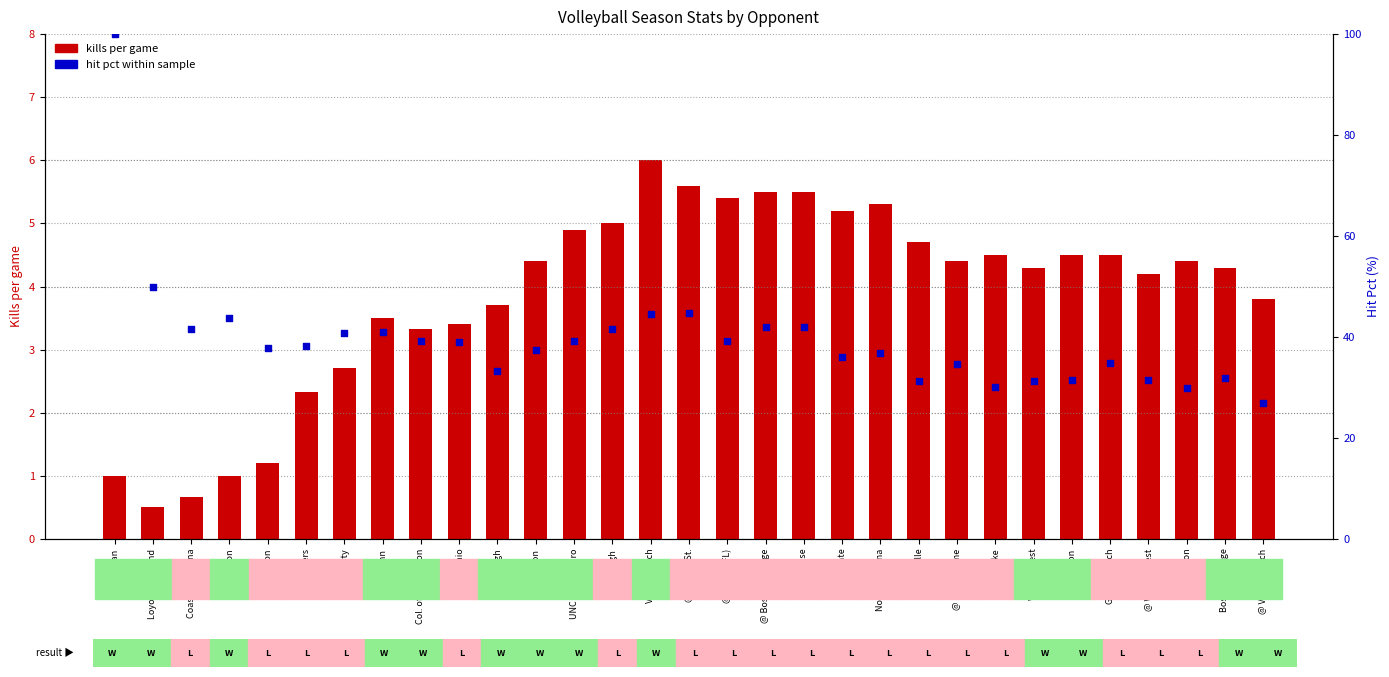

Is the value of hit pct (%) at @ Boston College greater than the value of kills per game at @ Syracuse?

Yes